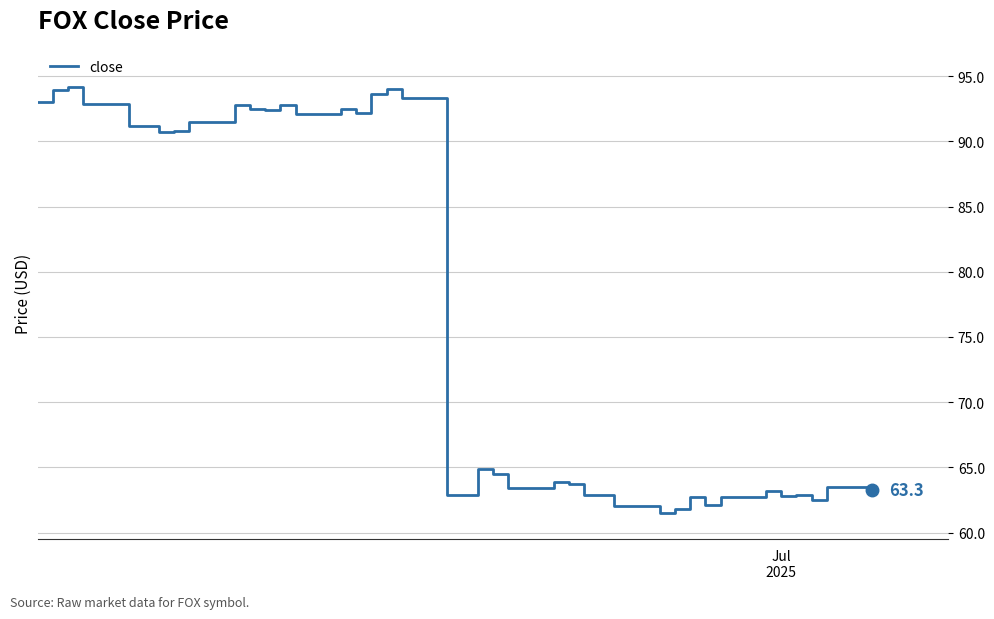

What is the maximum value shown in the chart?

94.2